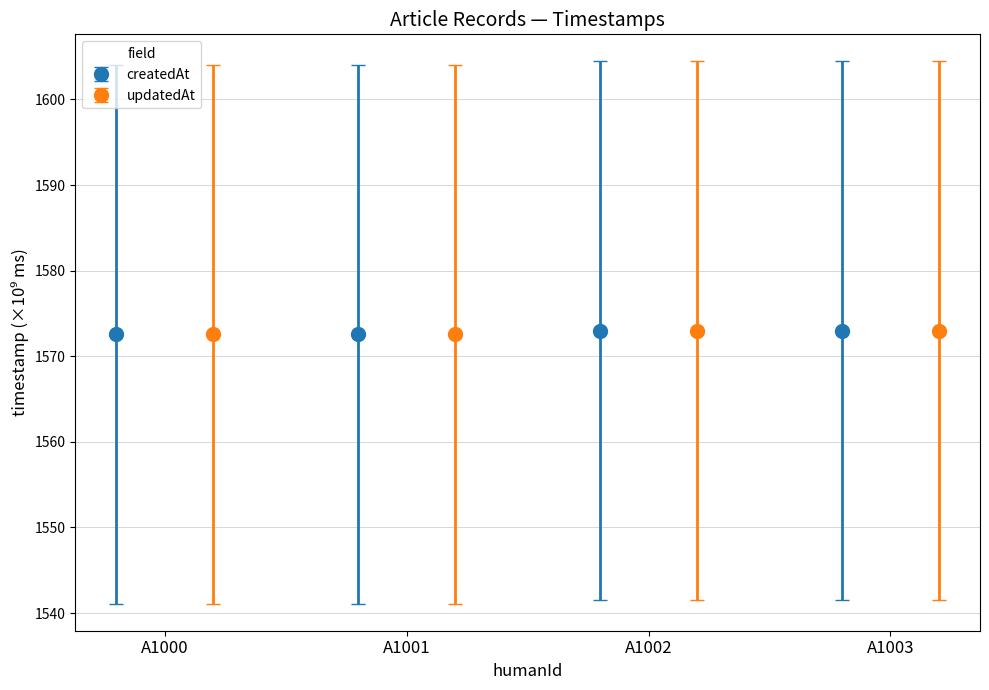

What is the value of the createdAt bar at the 1st from the left?

1572.6